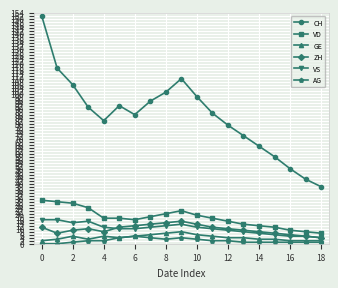

True or false: AG has more than 1 points higher than both neighbors.

True